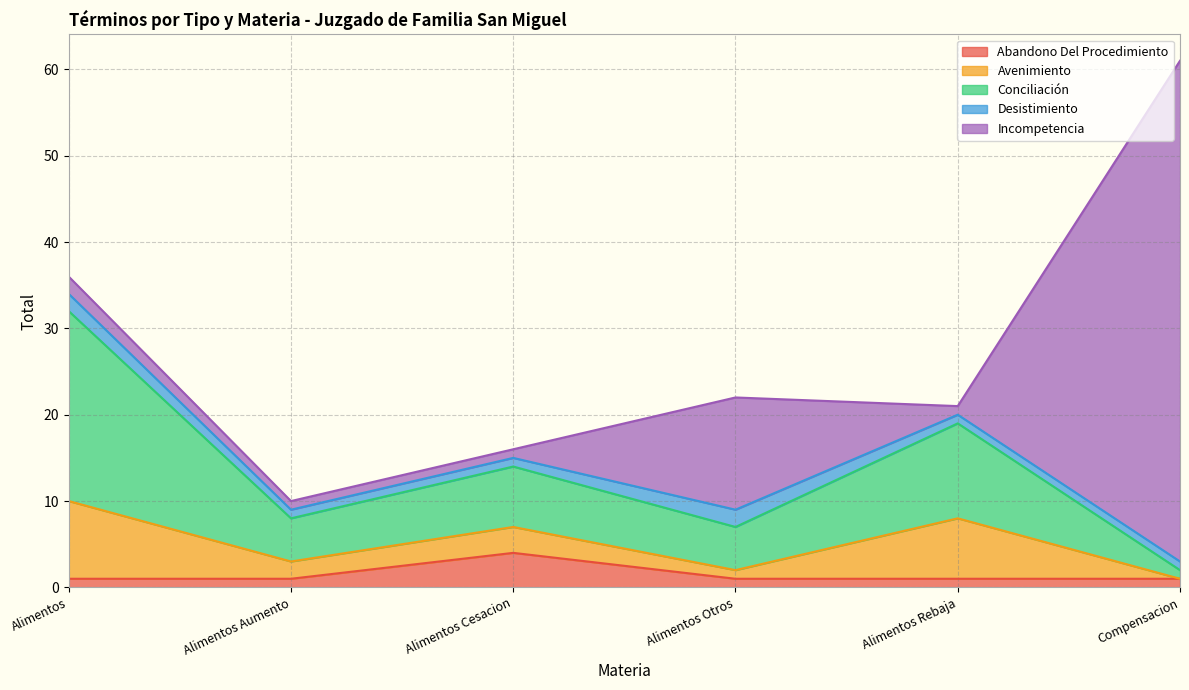

Which series has the largest range (max minus min)?

Incompetencia